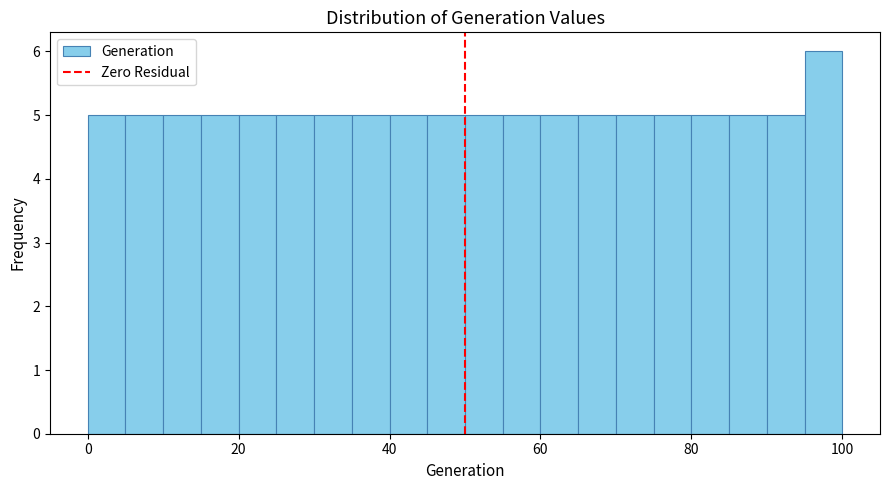

Read against the x-axis, roughly where is the centre of the tallest bar?

98